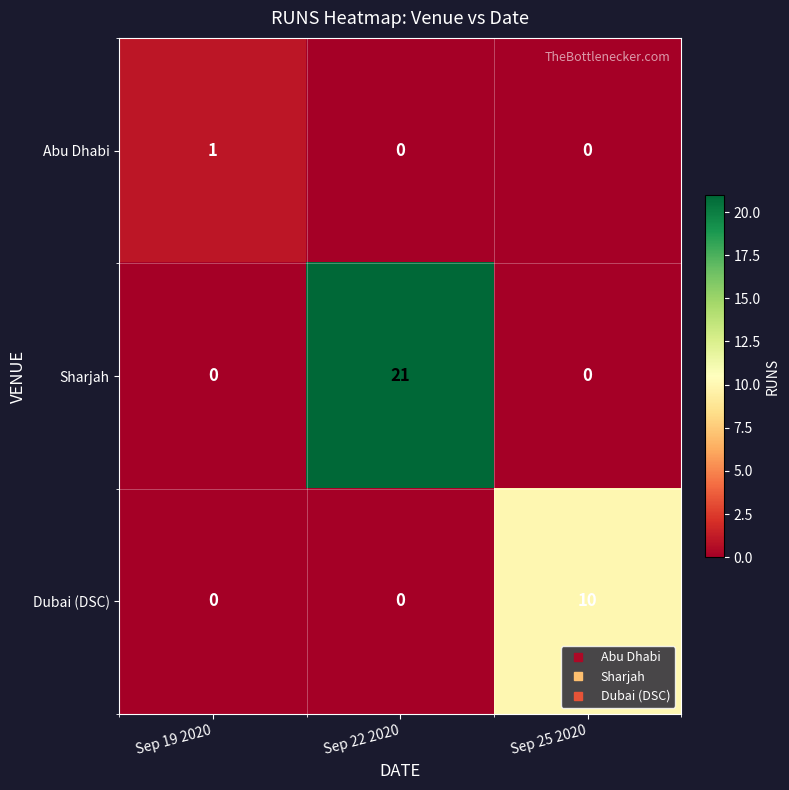

What is the spread (max minus min) of values at Sep 25 2020?

10